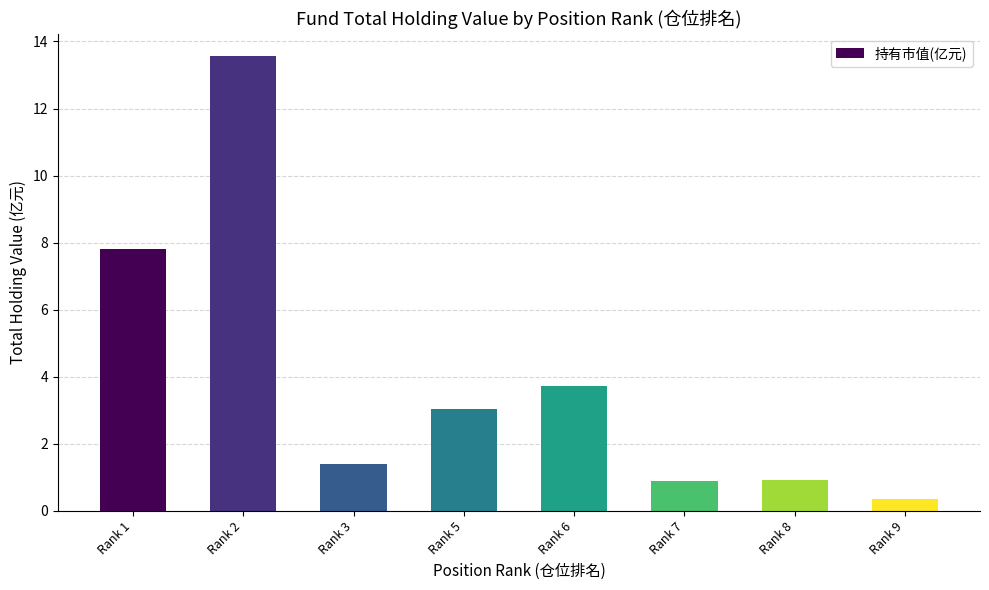

Is it true that the value at Rank 1 is 13.0?

False